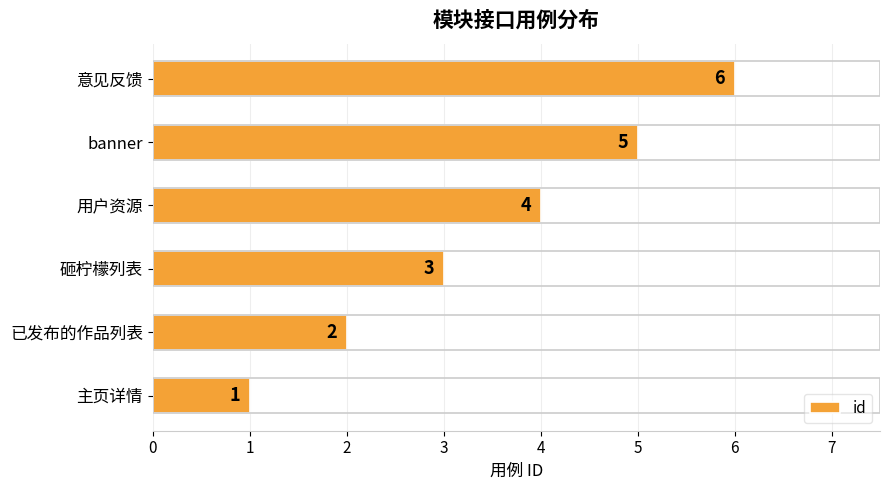

Count the values in the range 2 to 5.

4